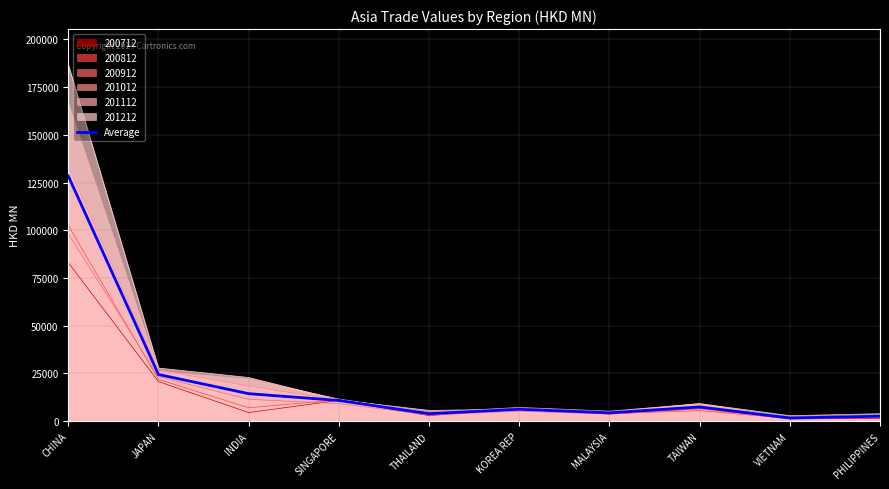

Which category has the highest value across all series?

CHINA